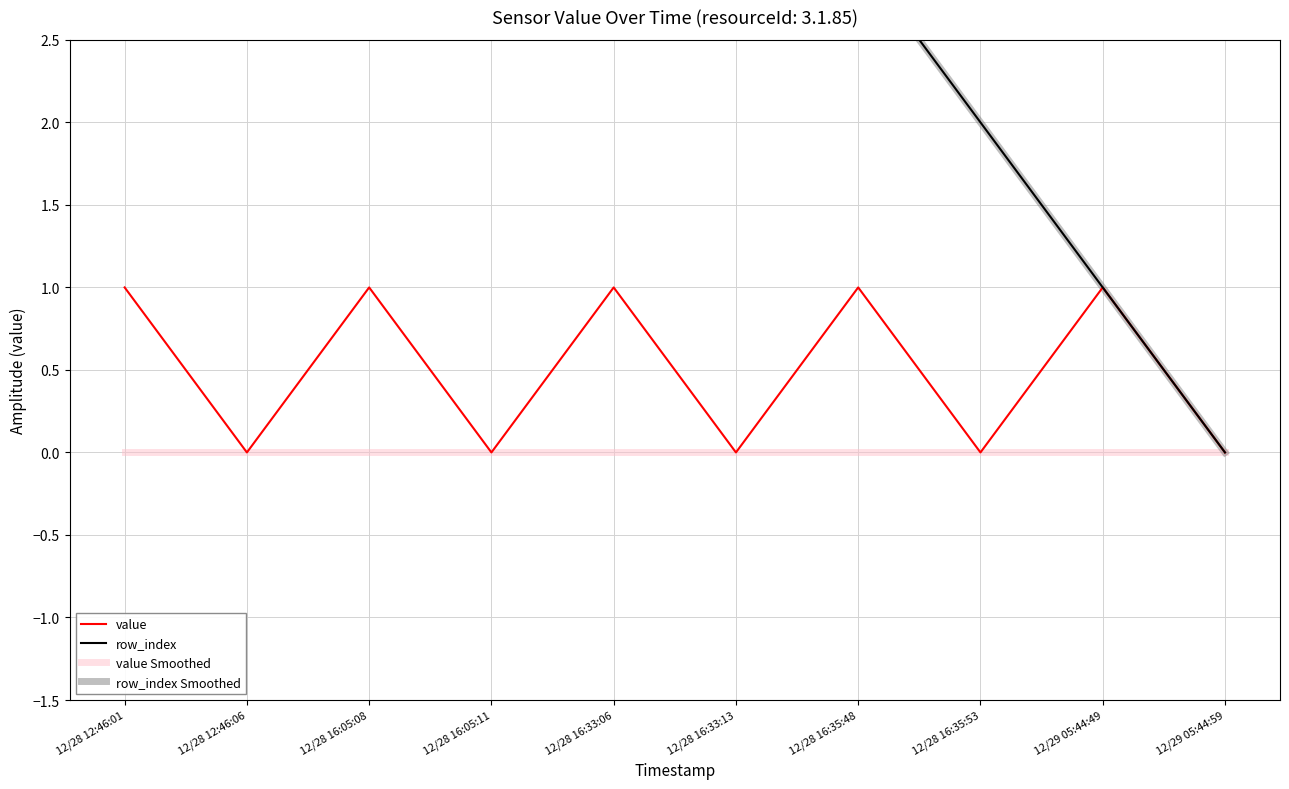

What position from the right is 12/28 16:35:53?

3